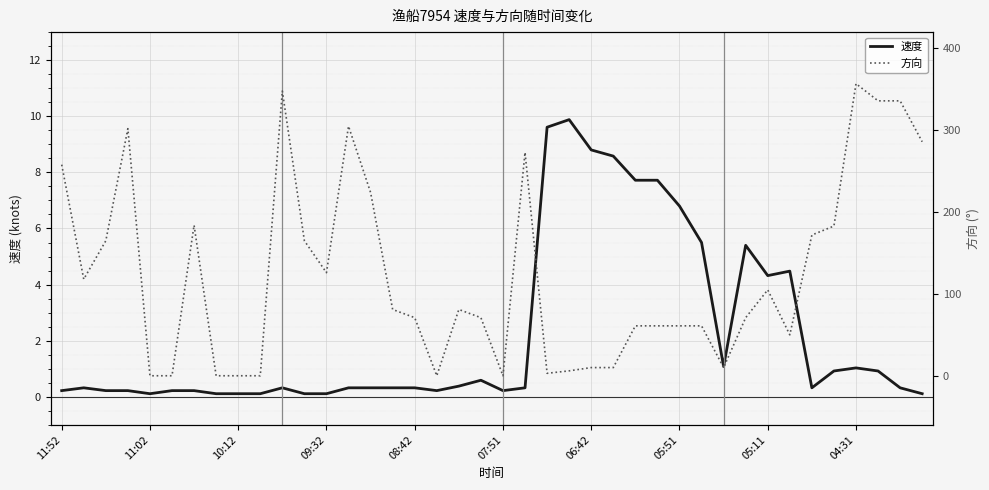

True or false: 方向 and 速度 cross at least once.

True